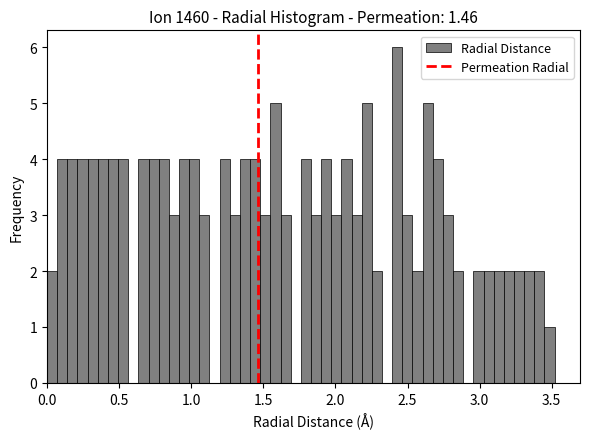

Around what value on the x-axis is the tallest bar? Give the approximate position of its centre, as read against the axis.

2.45